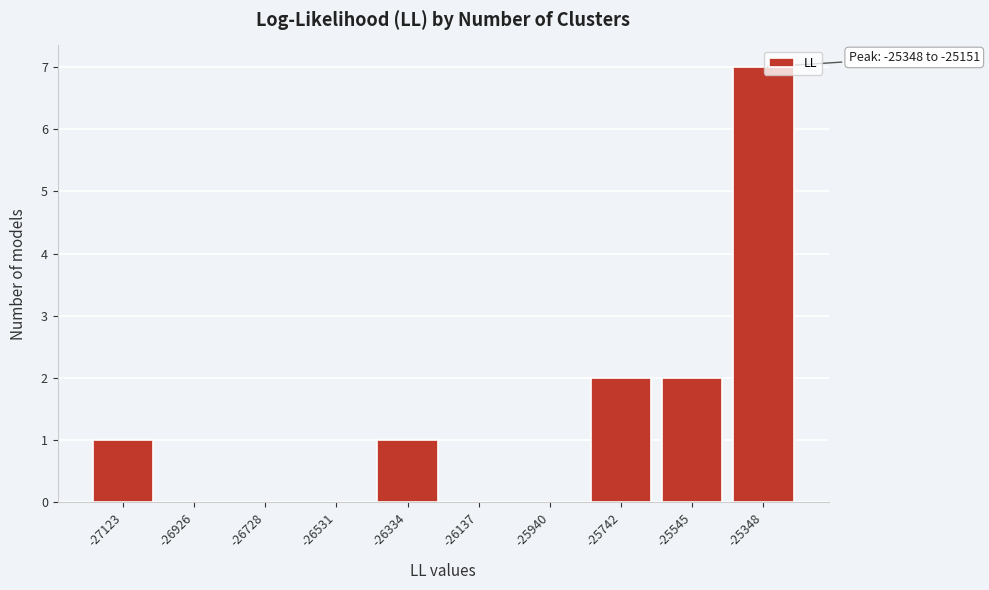

Reading left to right, extract all data points from this chart.

-27123=1	-26926=0	-26728=0	-26531=0	-26334=1	-26137=0	-25940=0	-25742=2	-25545=2	-25348=7